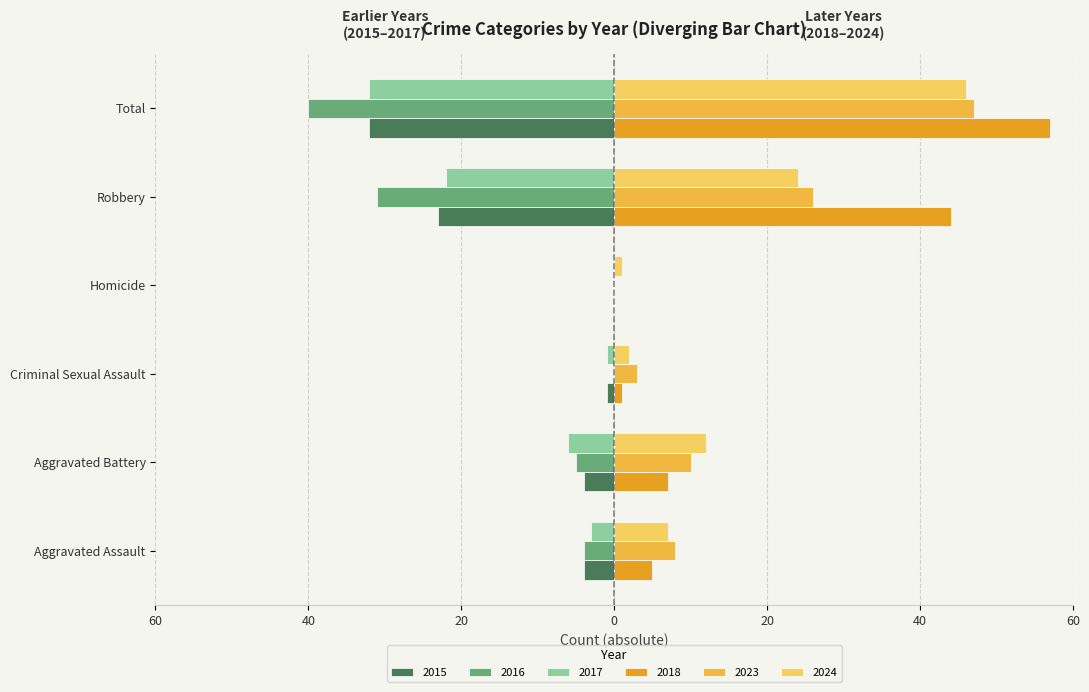

Reading right to left, what are all the values shown in this chart?

2024: Total=46	Robbery=24	Homicide=1	Criminal Sexual Assault=2	Aggravated Battery=12	Aggravated Assault=7
2016: Total=-40	Robbery=-31	Homicide=0	Criminal Sexual Assault=0	Aggravated Battery=-5	Aggravated Assault=-4
2017: Total=-32	Robbery=-22	Homicide=0	Criminal Sexual Assault=-1	Aggravated Battery=-6	Aggravated Assault=-3
2023: Total=47	Robbery=26	Homicide=0	Criminal Sexual Assault=3	Aggravated Battery=10	Aggravated Assault=8
2015: Total=-32	Robbery=-23	Homicide=0	Criminal Sexual Assault=-1	Aggravated Battery=-4	Aggravated Assault=-4
2018: Total=57	Robbery=44	Homicide=0	Criminal Sexual Assault=1	Aggravated Battery=7	Aggravated Assault=5